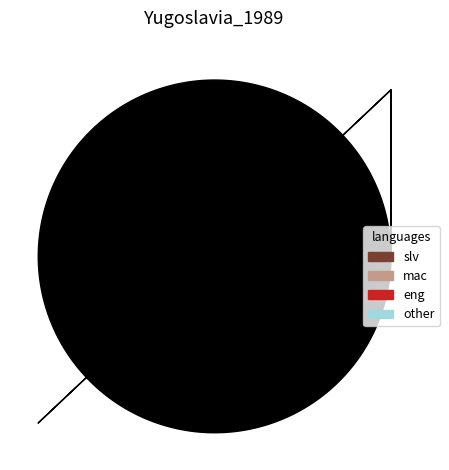

Is there a majority slice in this chart?

No